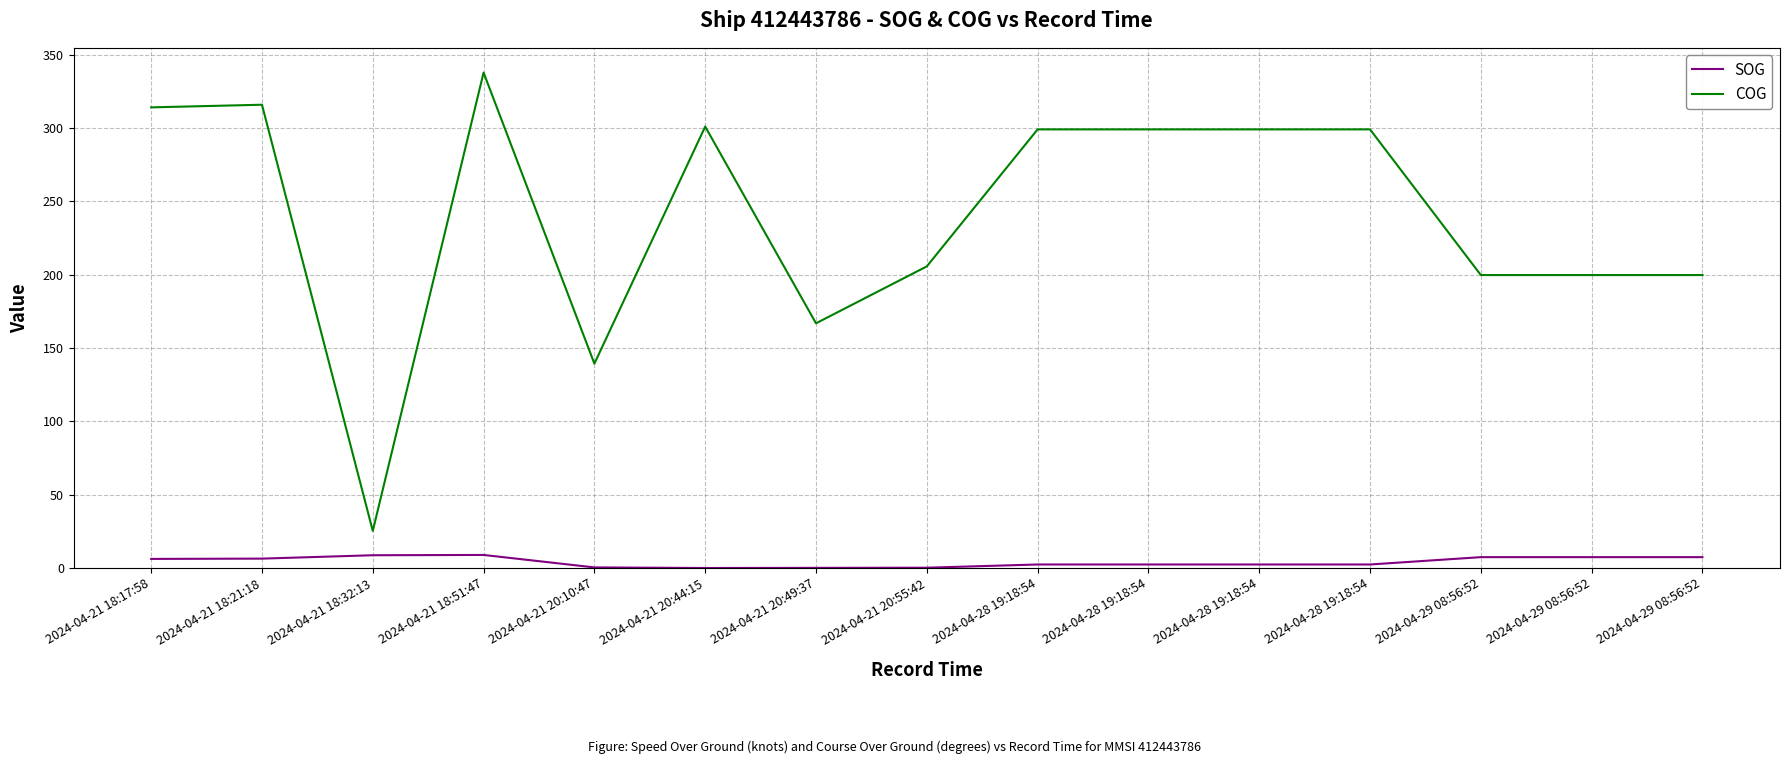

True or false: COG and SOG intersect in this chart.

False